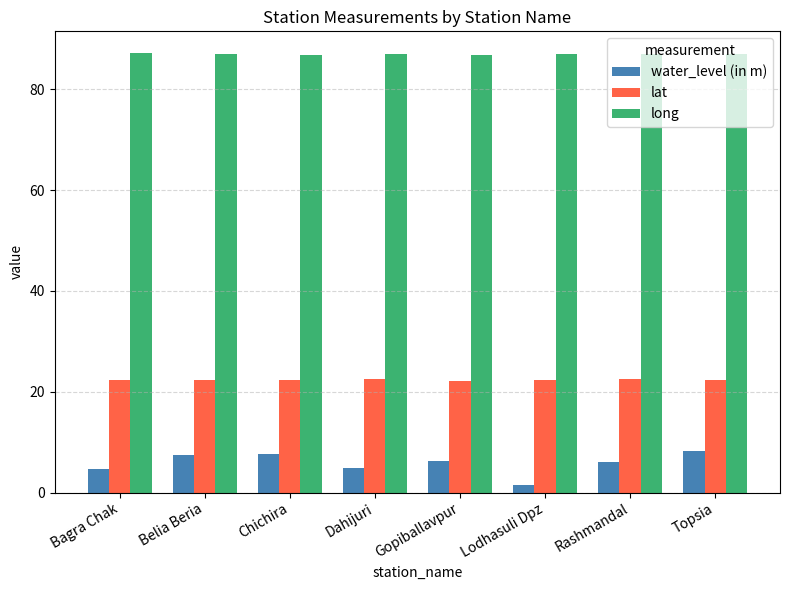

What is the difference between the highest and lowest values at Chichira?

79.2